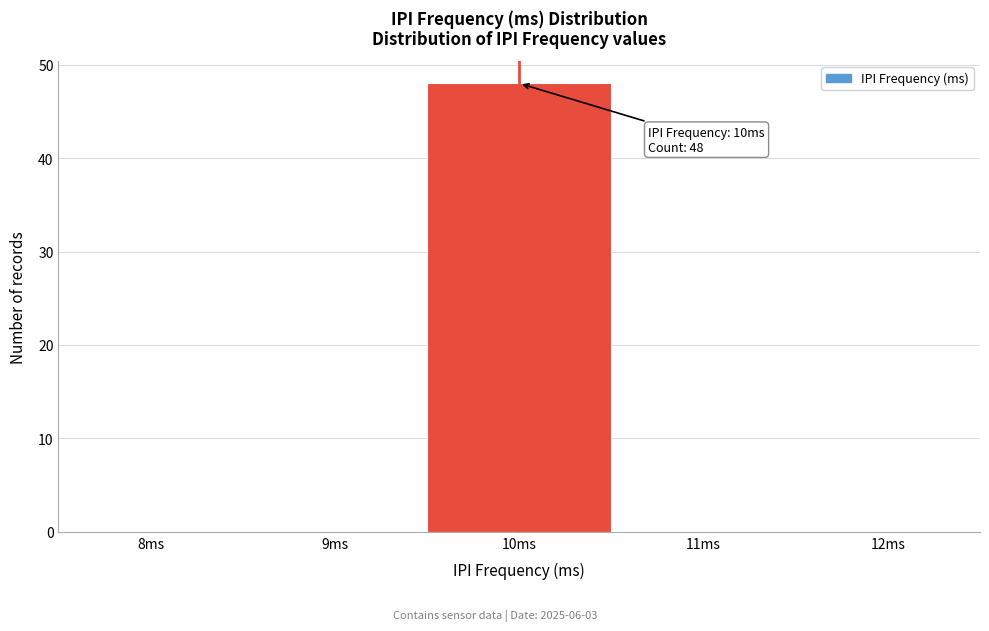

Reading left to right, list all the values displayed in this chart.

8ms=0	9ms=0	10ms=48	11ms=0	12ms=0